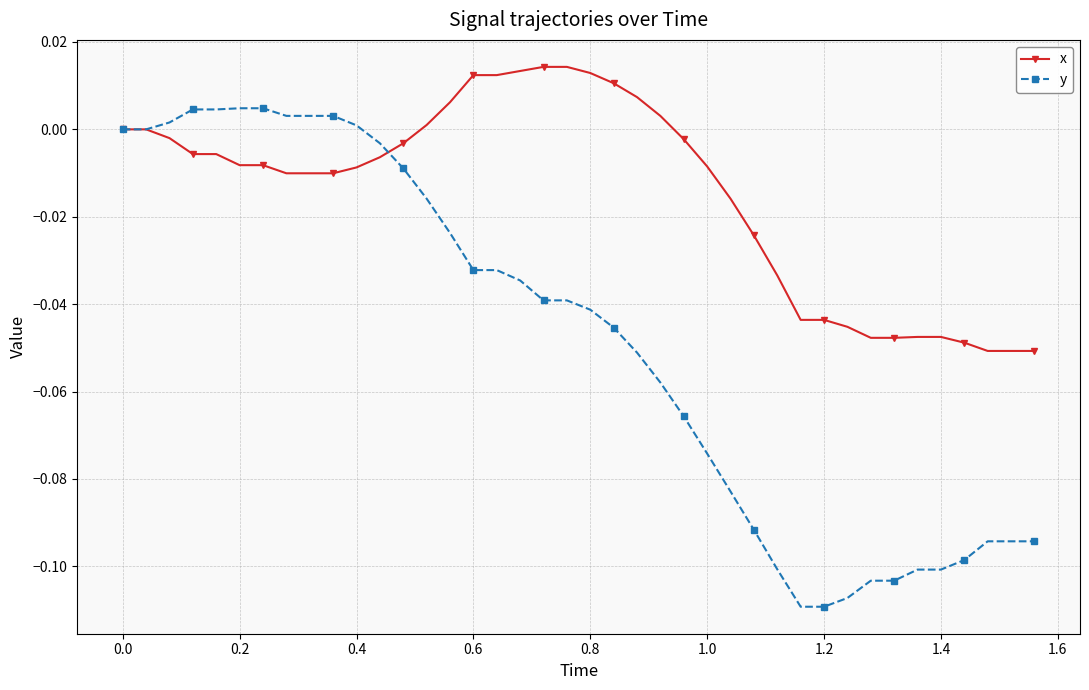

True or false: x and y intersect in this chart.

True